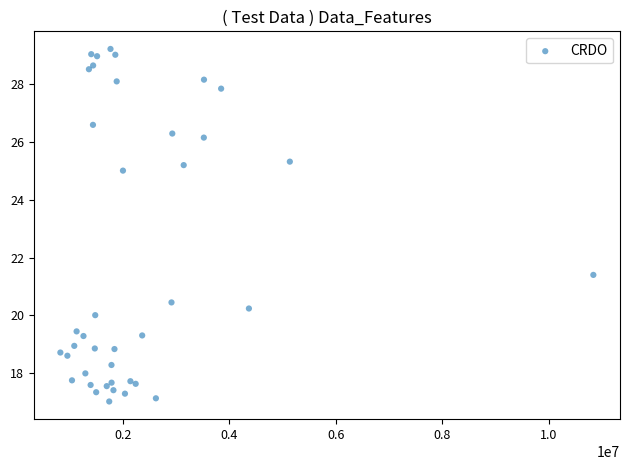

What Y value in the scatter plot is closest to 23?

21.4